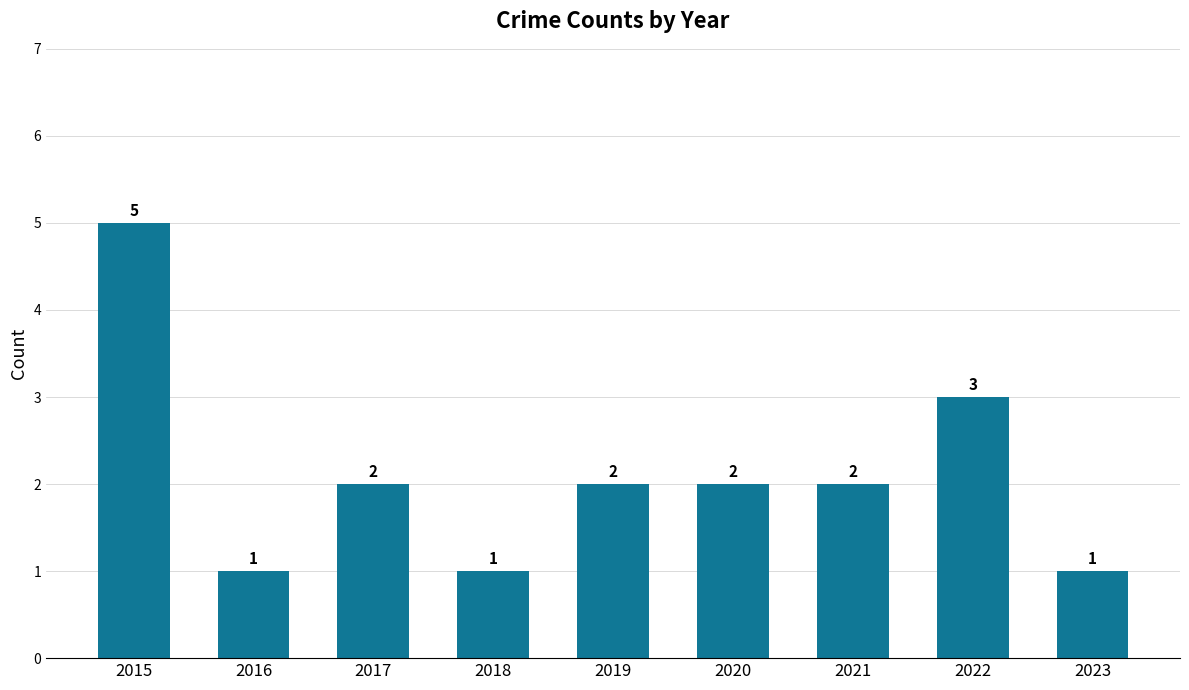

What is the minimum value shown in the chart?

1